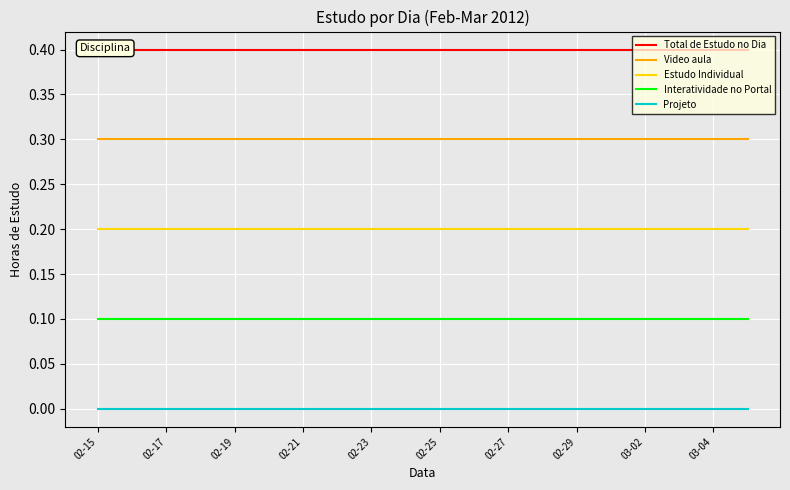

True or false: Total de Estudo no Dia and Video aula intersect in this chart.

False